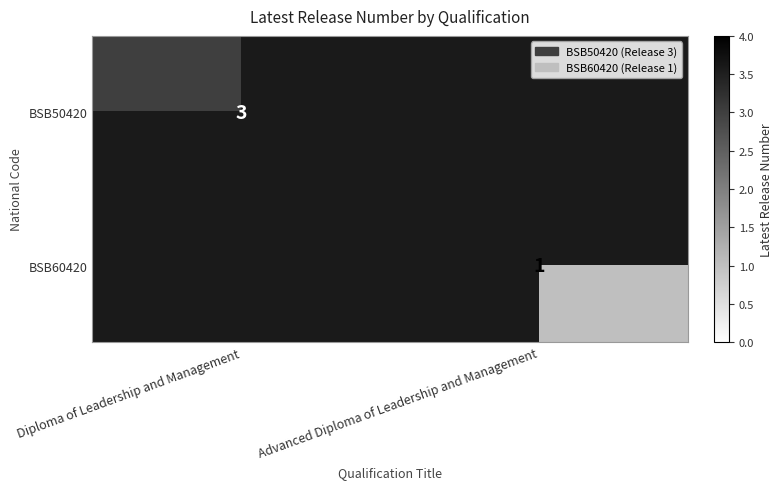

Between Diploma of Leadership and Management and Advanced Diploma of Leadership and Management, which is larger?

Diploma of Leadership and Management